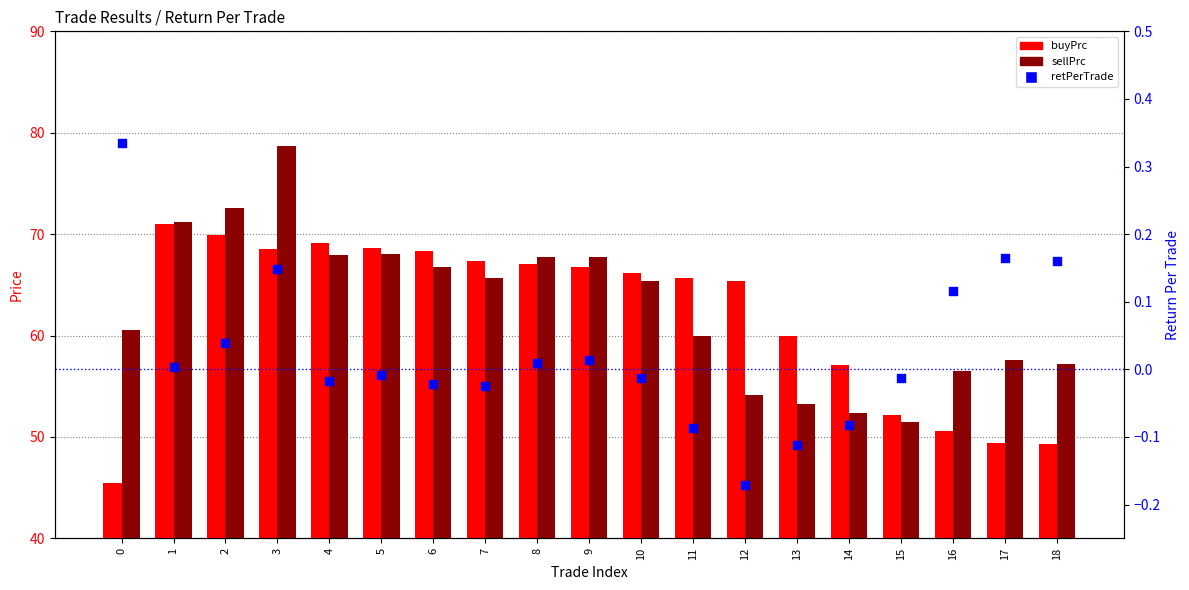

Which series contains the highest Y value?

sellPrc